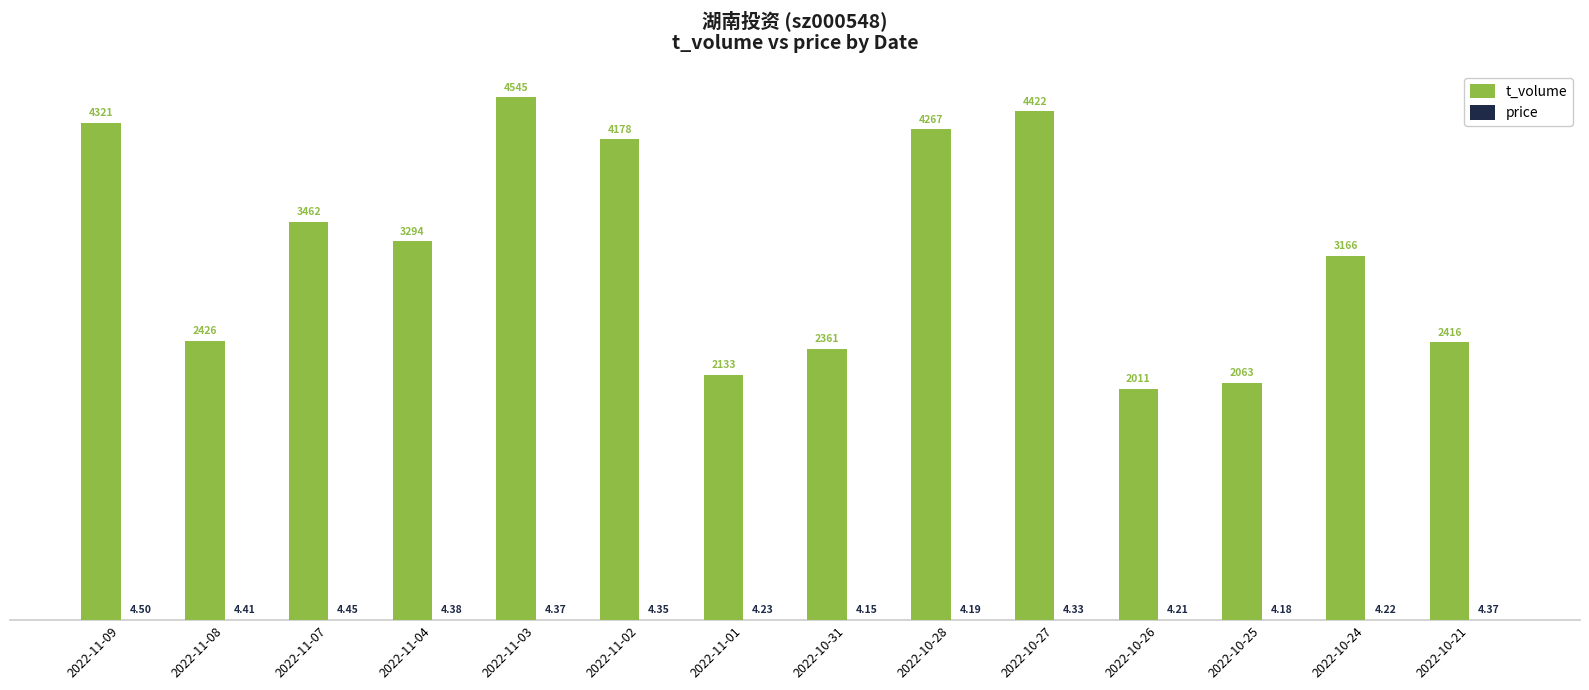

Where is t_volume nearest to the value 3278?

2022-11-04